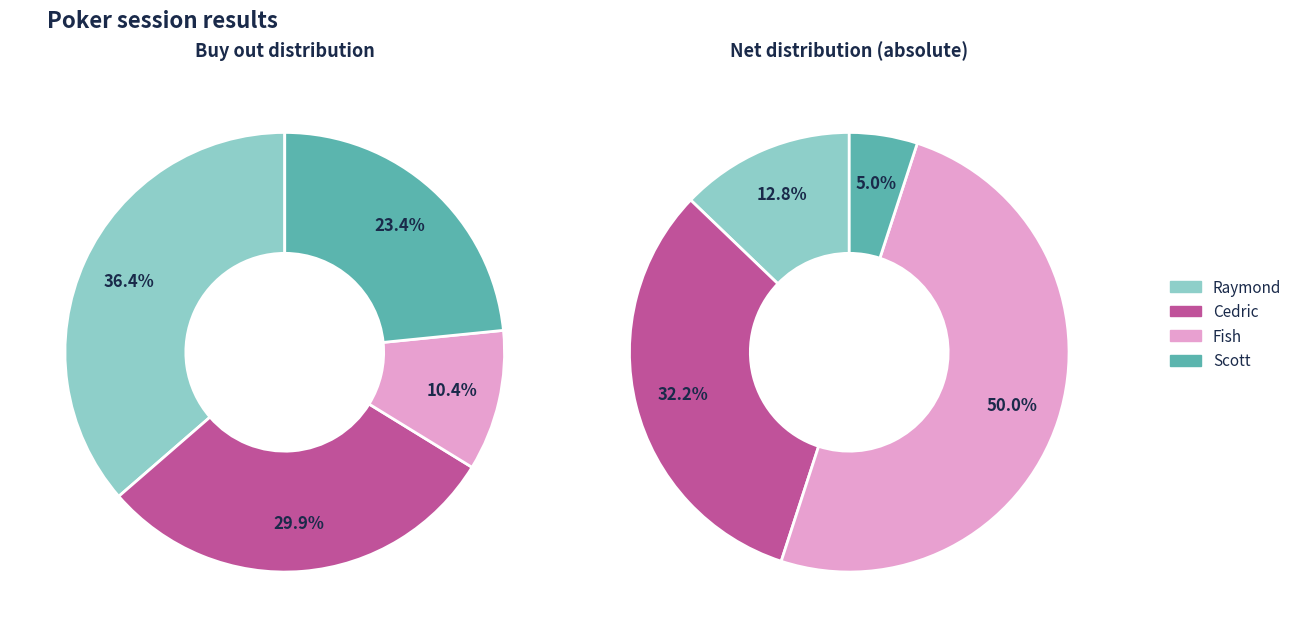

Which slice is the largest?

Raymond